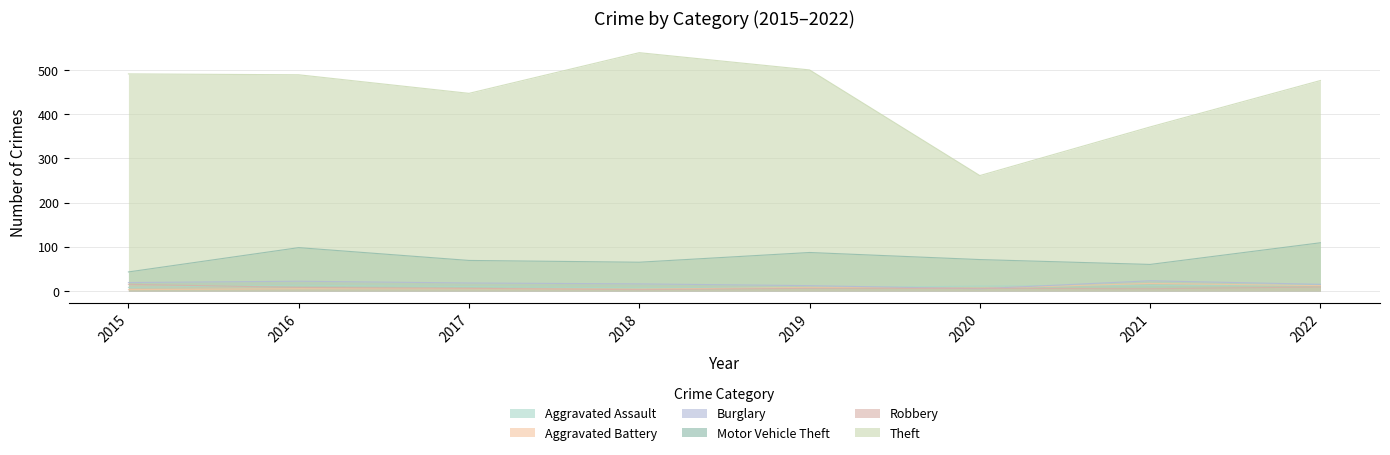

What is the difference between the Robbery values at 2020 and 2018?

3